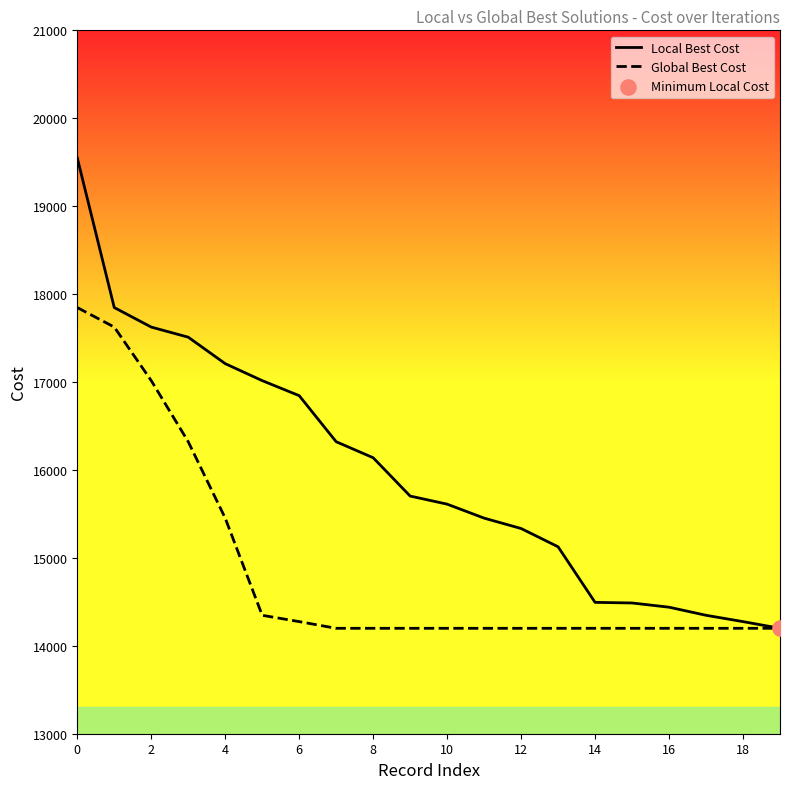

What are all the series names shown in the legend?

Local Best Cost, Global Best Cost